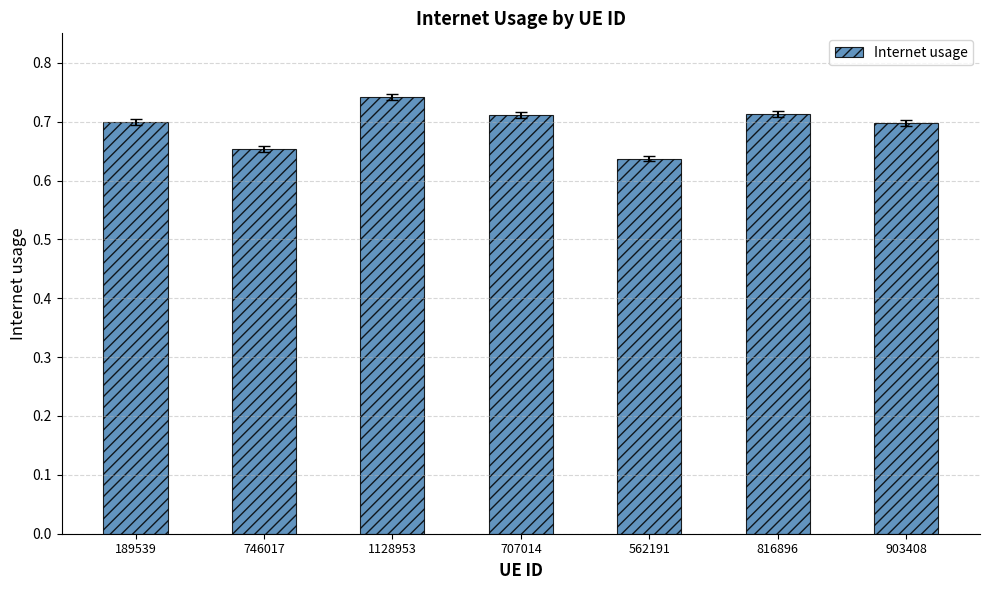

How many values are between 0 and 1?

7